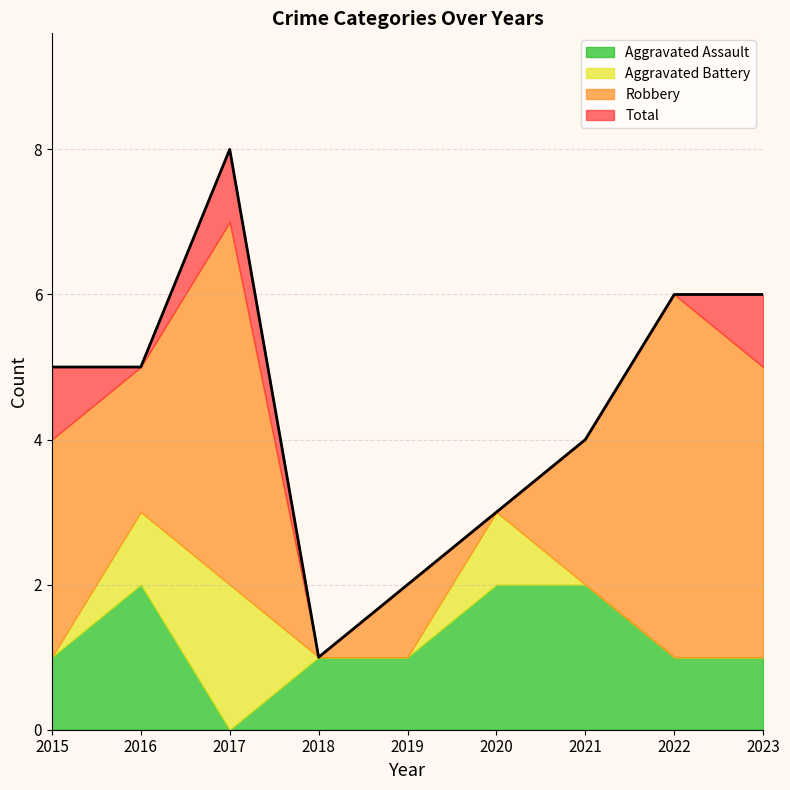

How many data points in Aggravated Battery are above 0?

3